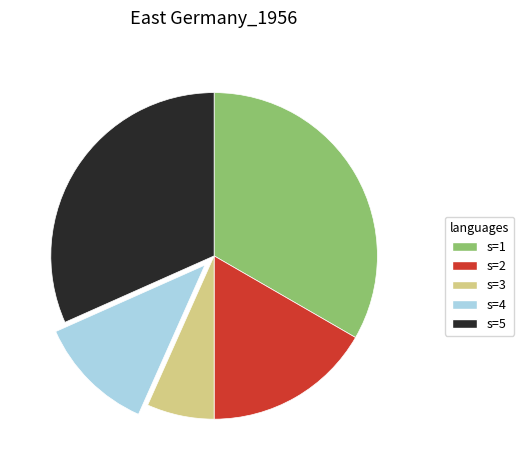

Is there a majority slice in this chart?

No